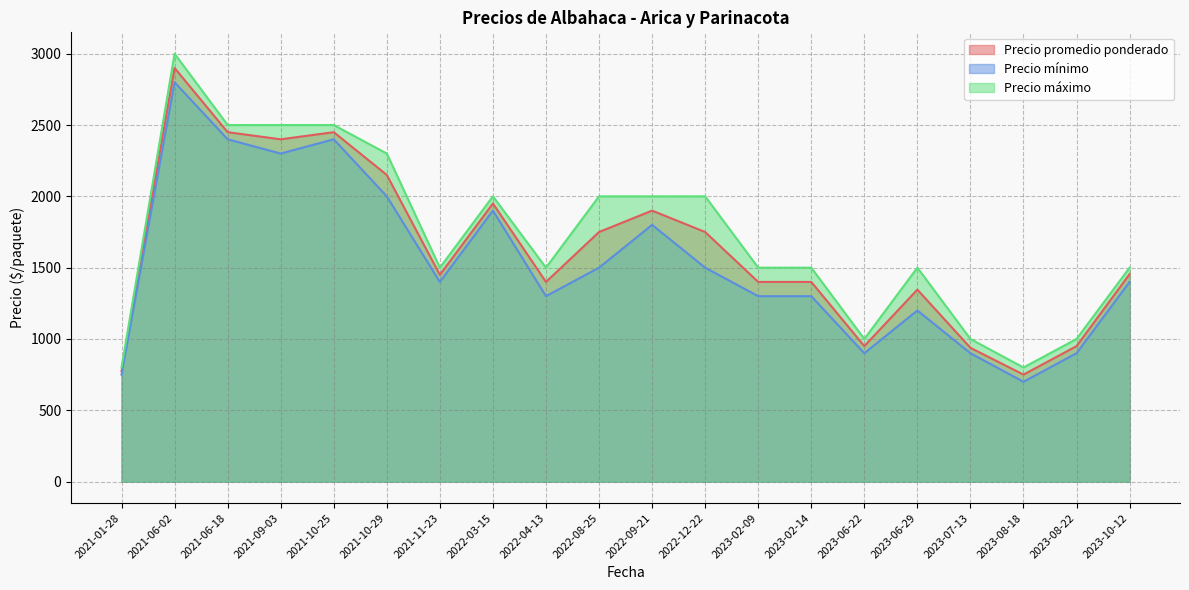

Which series has the widest spread of values?

Precio máximo